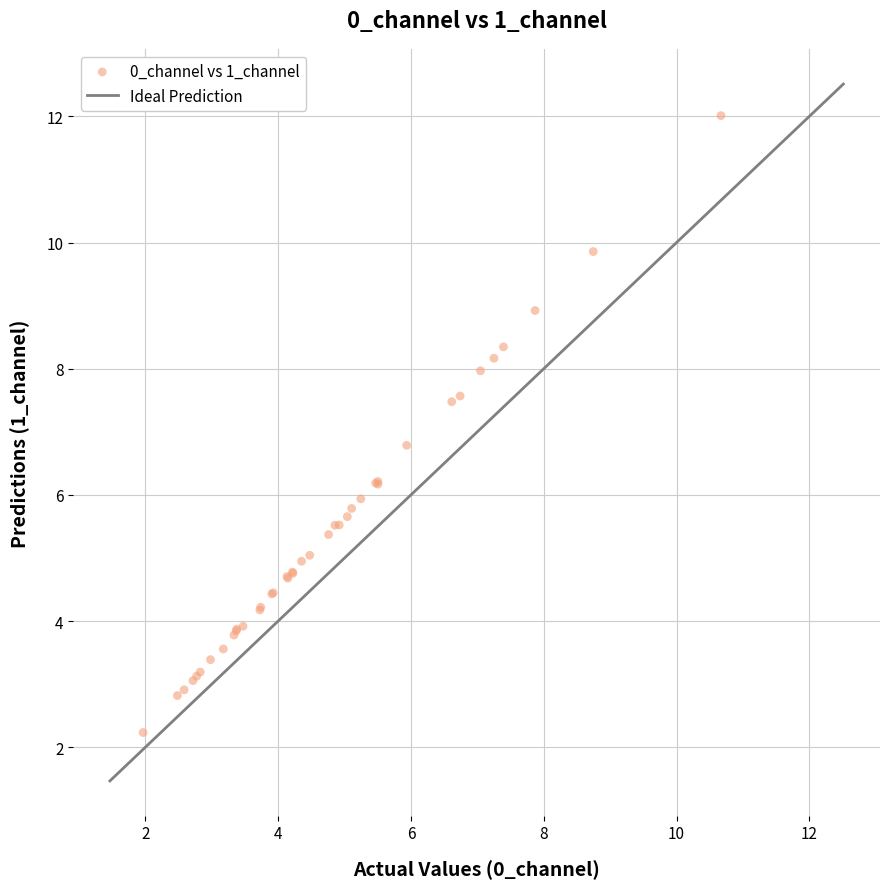

What Y value in the scatter plot is closest to 7?

6.8